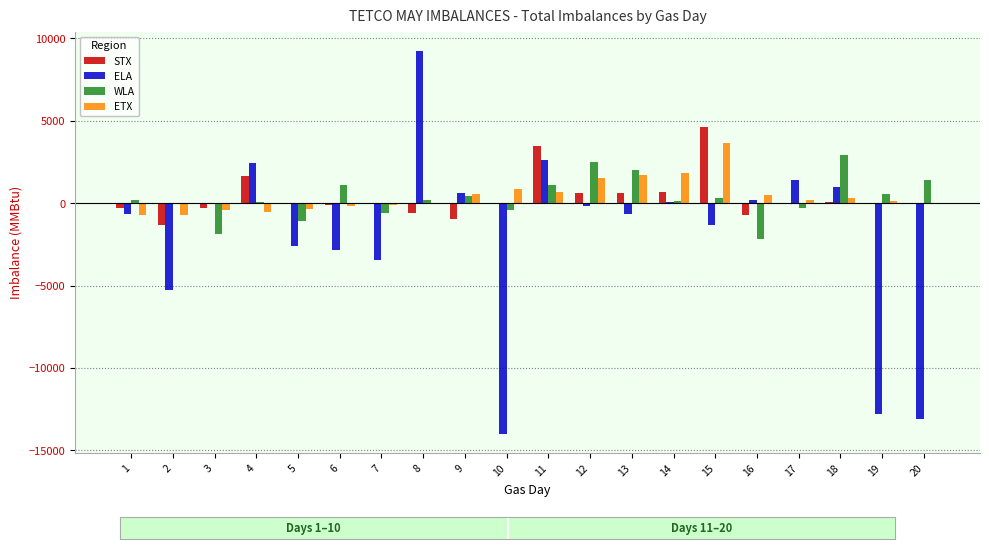

Which series changed the most between 6 and 15?

STX